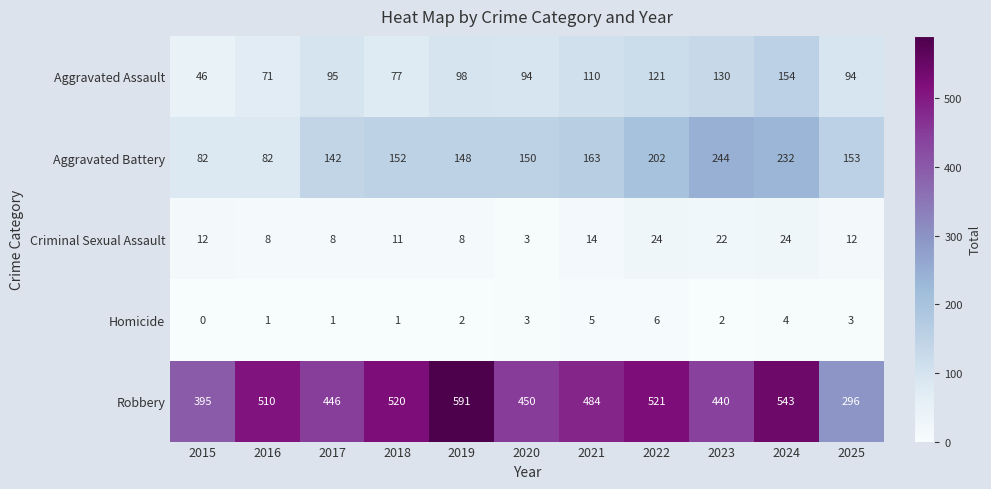

What is the spread (max minus min) of values at 2016?

509